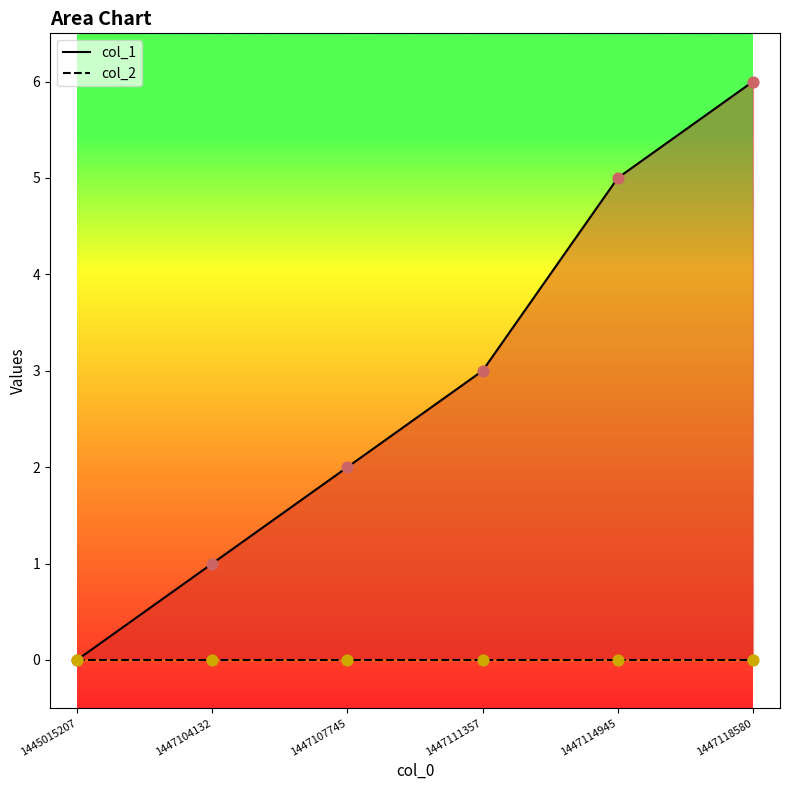

Is the value of col_2 at 1447107745 greater than the value of col_1 at 1447118580?

No